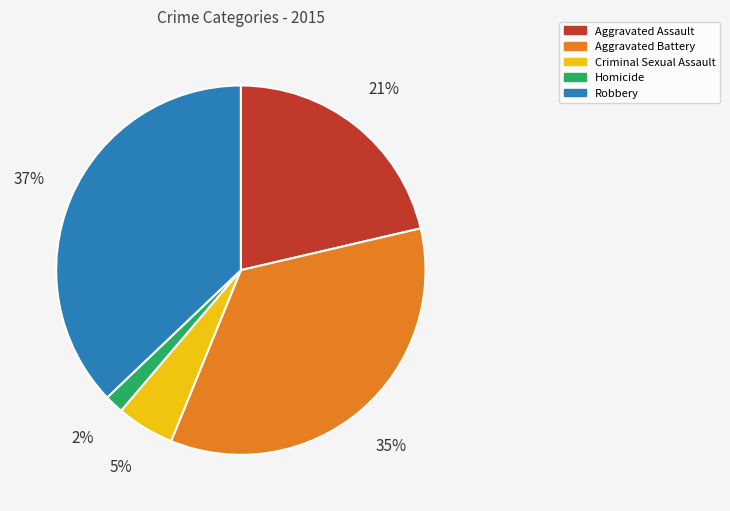

The Homicide slice represents 2% of the pie. True or false?

True